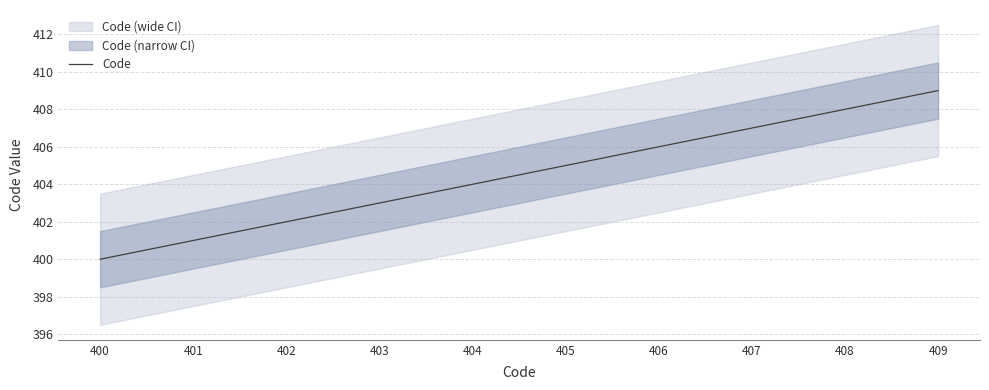

What is the average value?

404